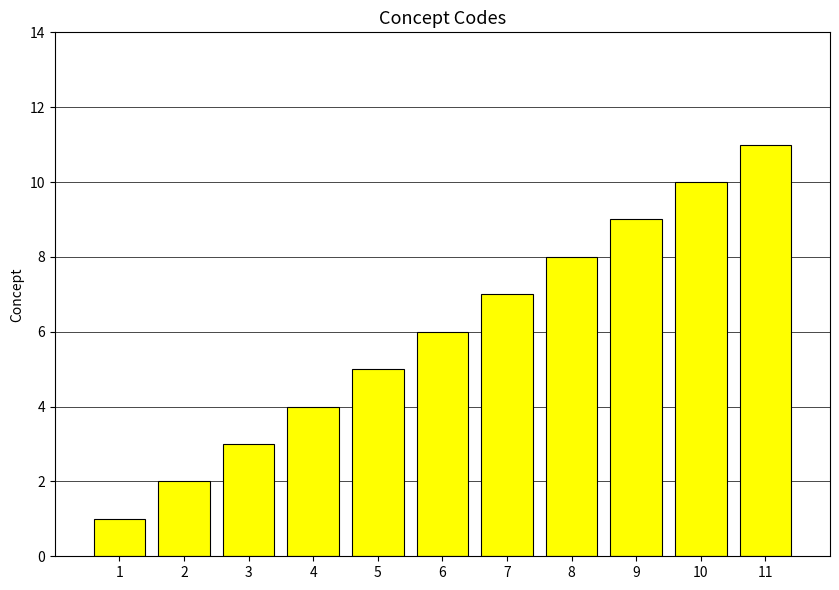

True or false: the data shows 1 at 3.

False